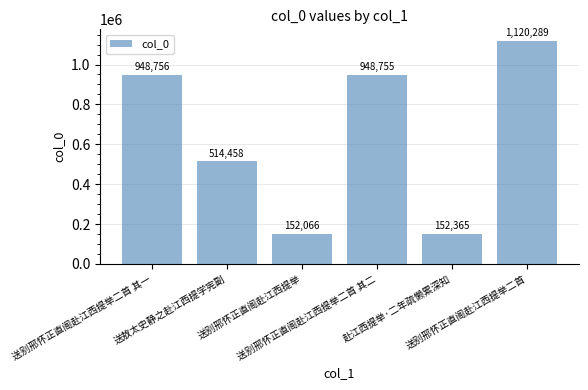

What is the label of the 2nd bar from the right?

赴江西提举·二年疏懒累深知